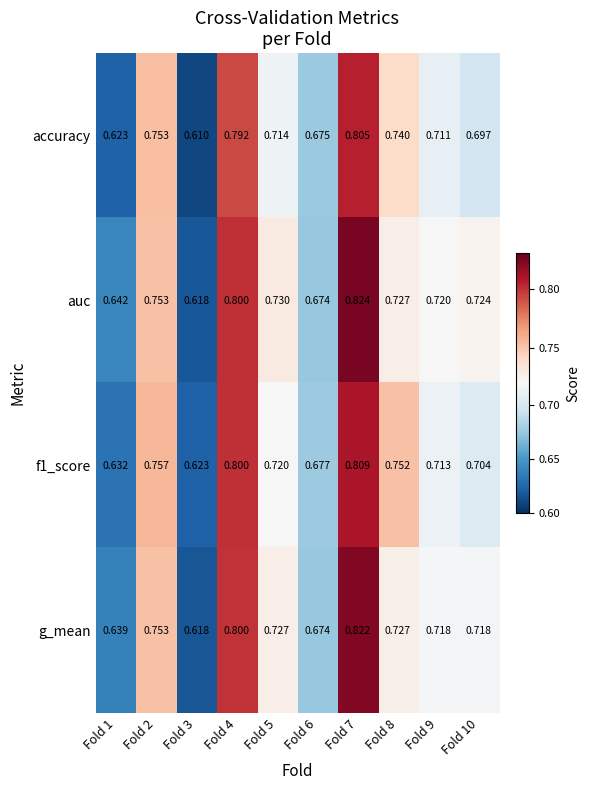

What is the greatest value displayed?

0.8